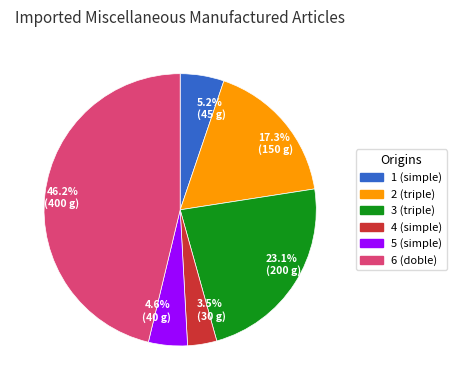

Which category has the biggest portion of the pie?

46.2% (400 g)